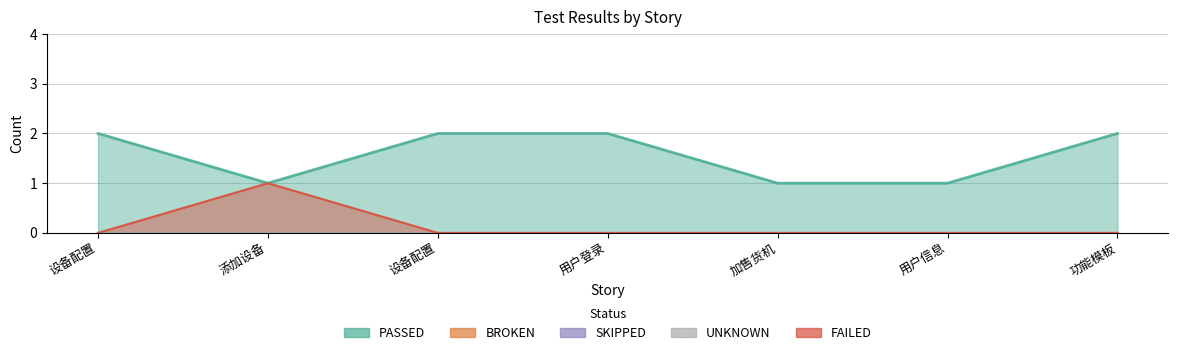

Is it true that SKIPPED equals 0 at 用户登录?

True